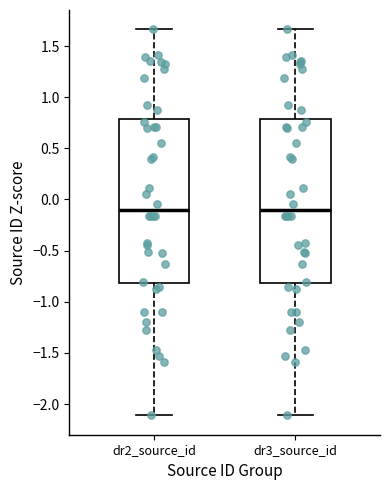

Reading left to right, read every box against the y-axis: the position of its median line, the range the box covers, and the ends of its whiskers. The values are not printed on the chart, so give them approximately, as read against the axis.

dr2_source_id: median -0.10, box -0.80 to 0.80, whiskers -2.10 to 1.65
dr3_source_id: median -0.10, box -0.80 to 0.80, whiskers -2.10 to 1.65